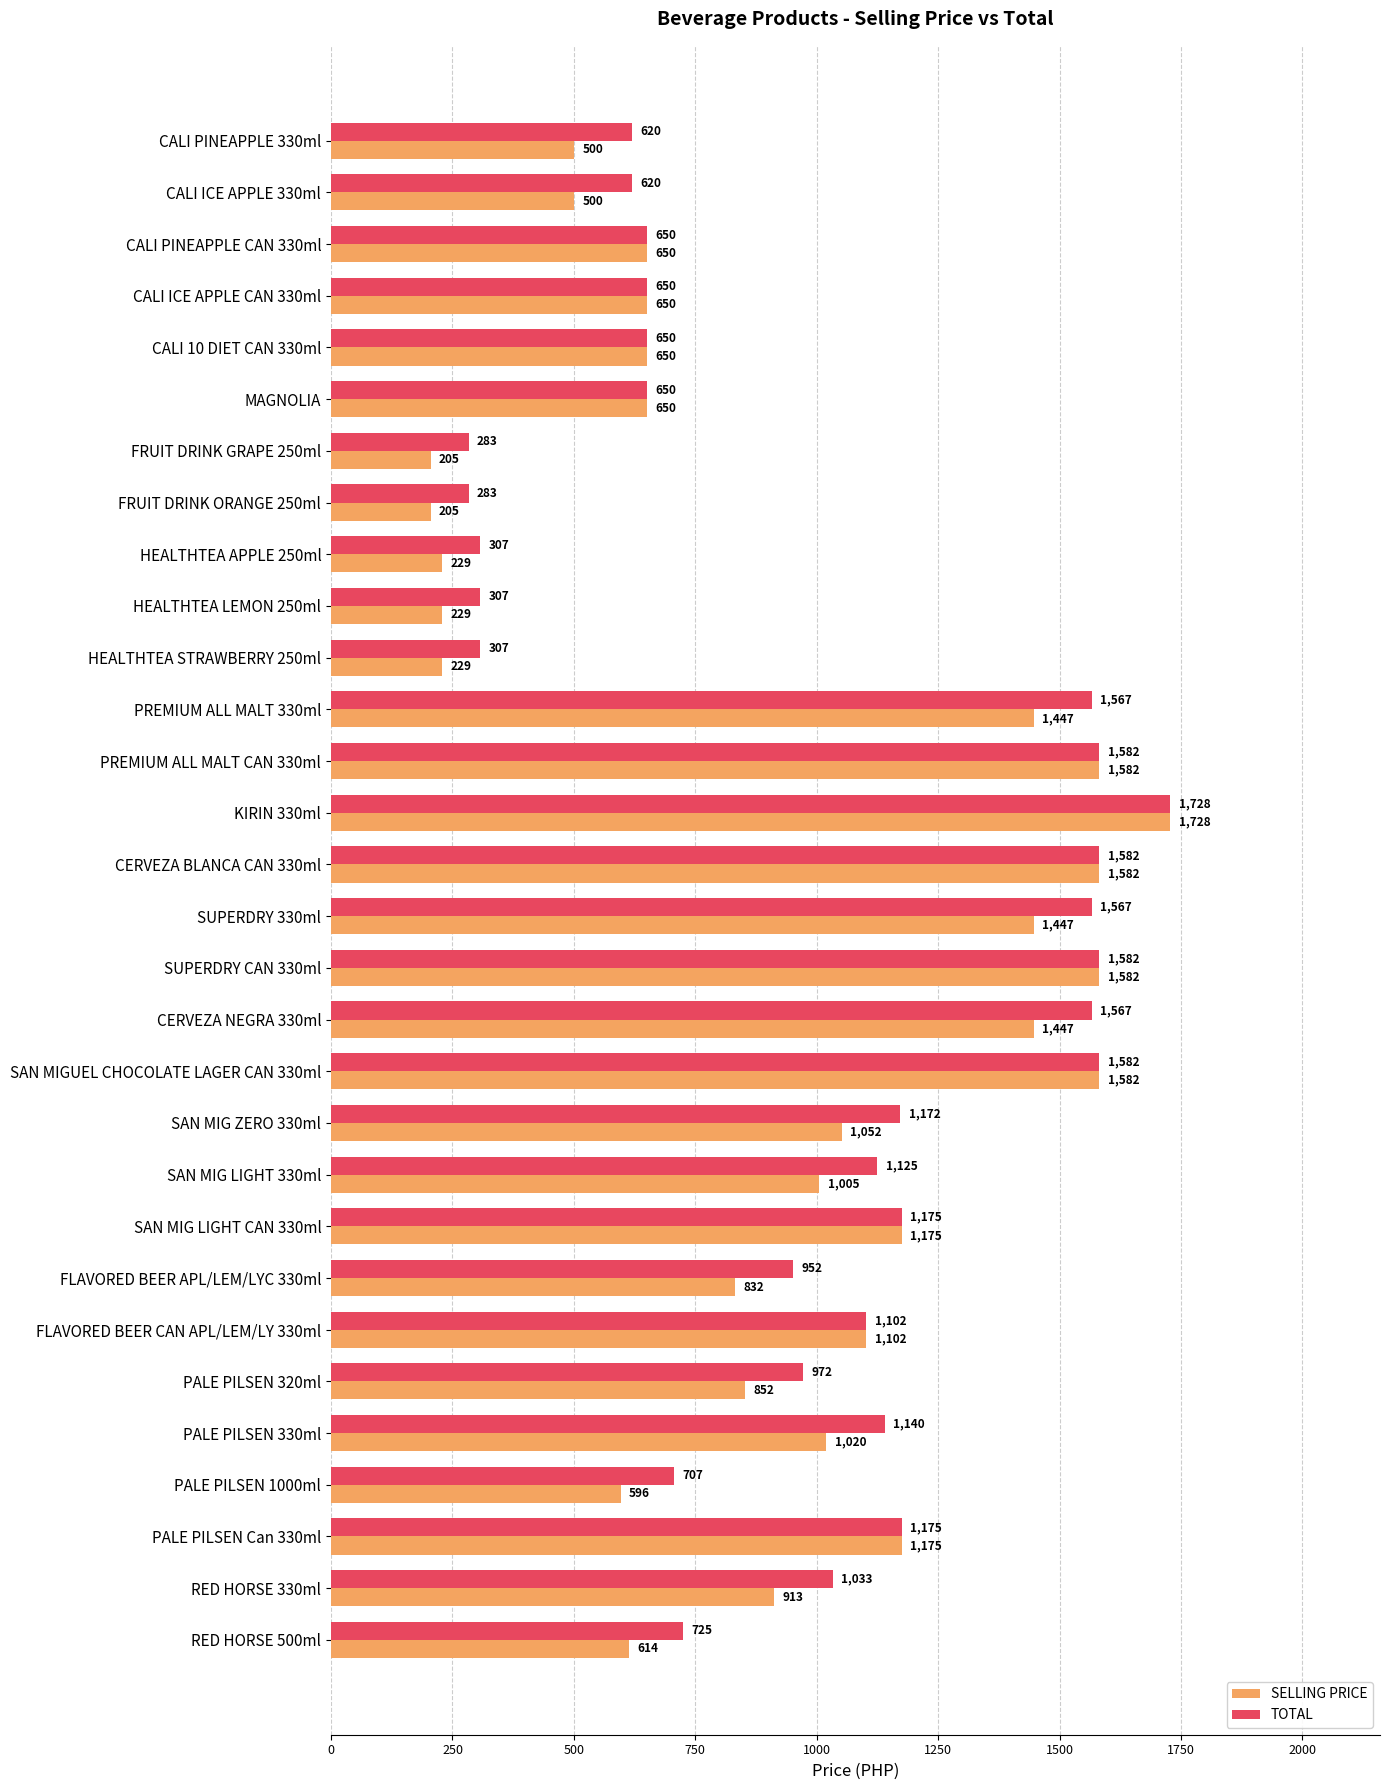

Where is SELLING PRICE nearest to the value 966?

SAN MIG LIGHT 330ml